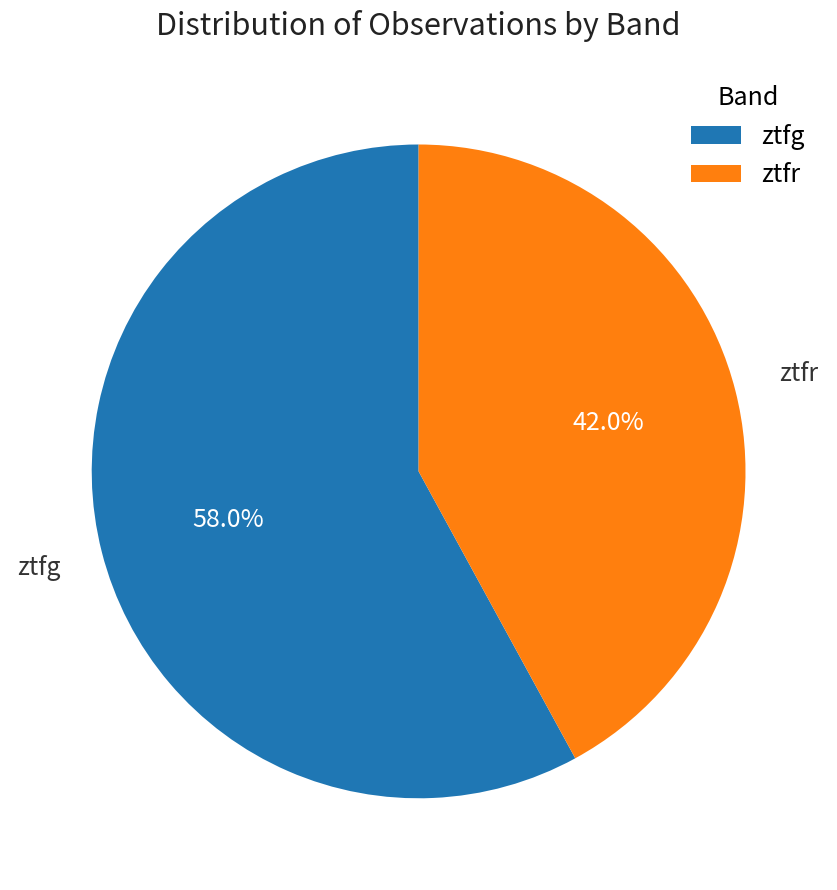

How many slices are in this pie chart?

2